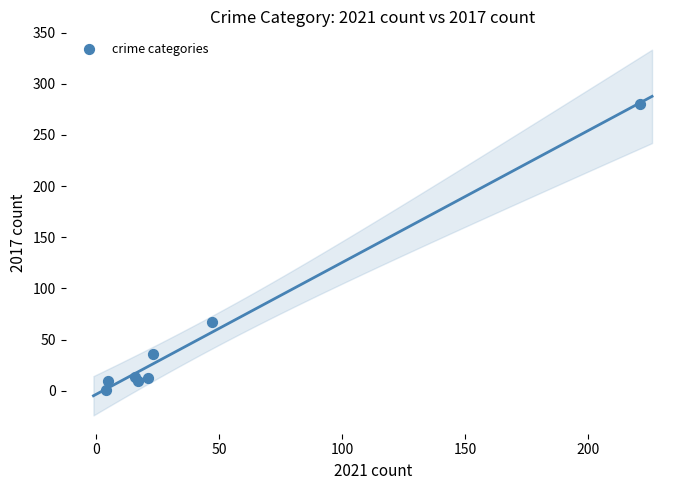

What Y value in the scatter plot is closest to 140?

67